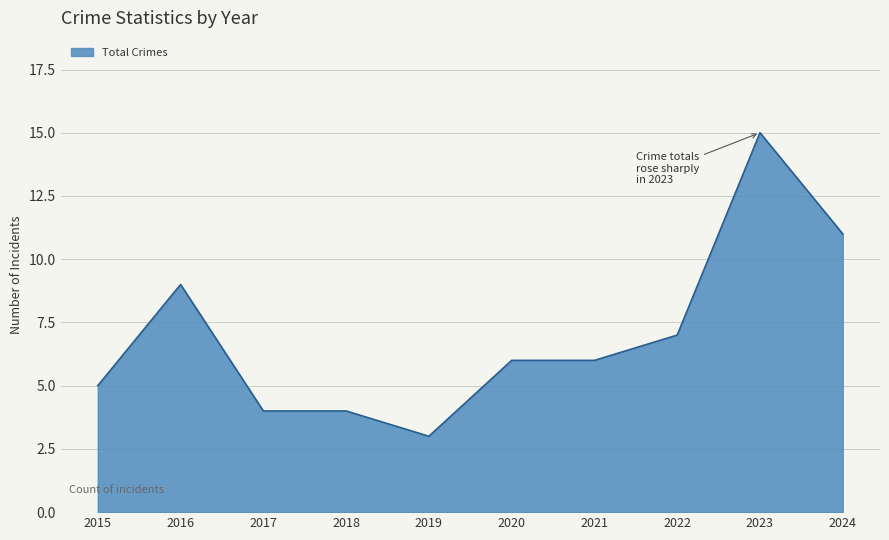

Reading left to right, what are all the values shown in this chart?

5	9	4	4	3	6	6	7	15	11